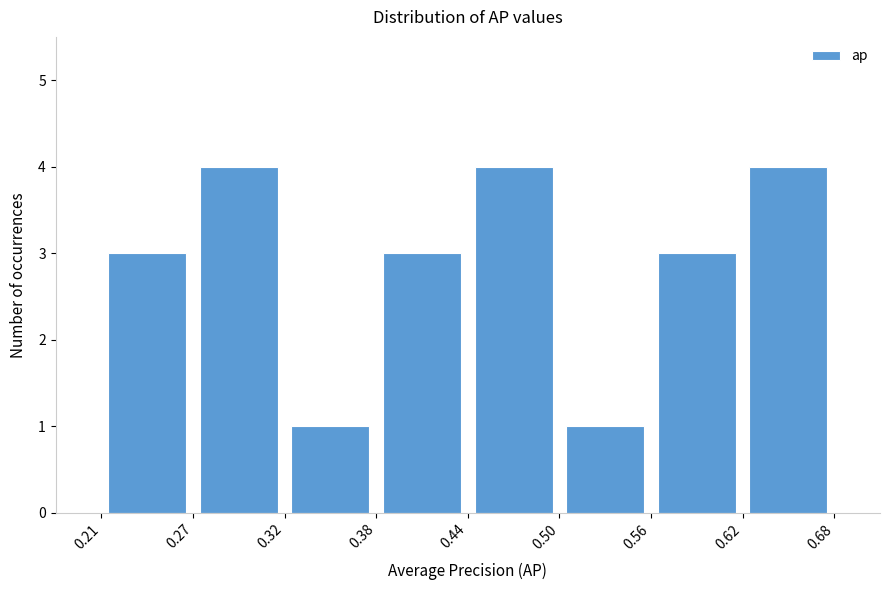

Reading left to right, transcribe this chart: for each bar, give the range it covers on the x-axis and its height. The values are not printed on the chart, so give them approximately, as read against the axis.

0.21 to 0.27: 3
0.27 to 0.32: 4
0.32 to 0.38: 1
0.38 to 0.44: 3
0.44 to 0.50: 4
0.50 to 0.56: 1
0.56 to 0.62: 3
0.62 to 0.68: 4